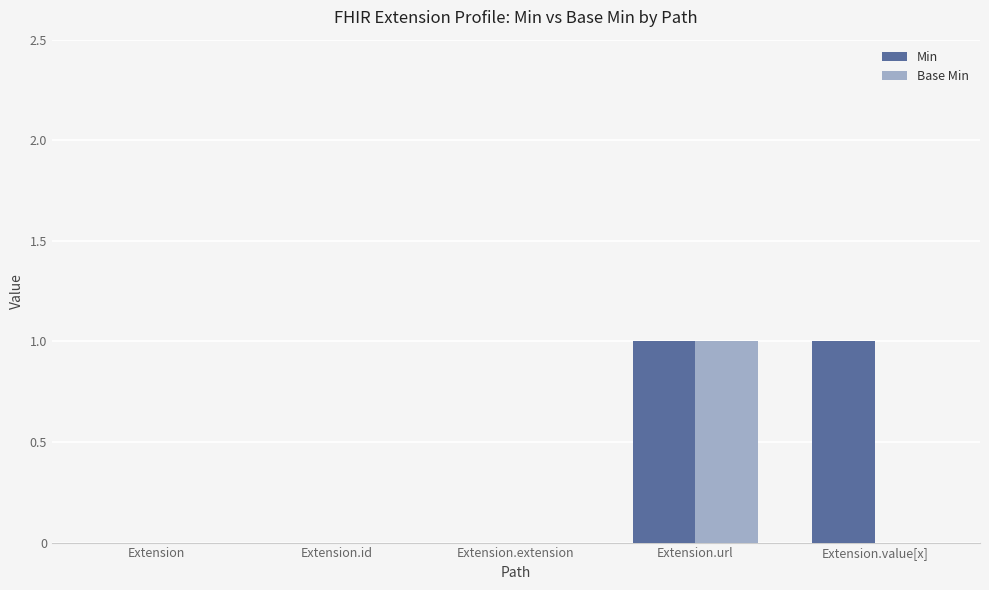

Reading left to right, extract all data points from this chart.

Min: 0	0	0	1	1
Base Min: 0	0	0	1	0